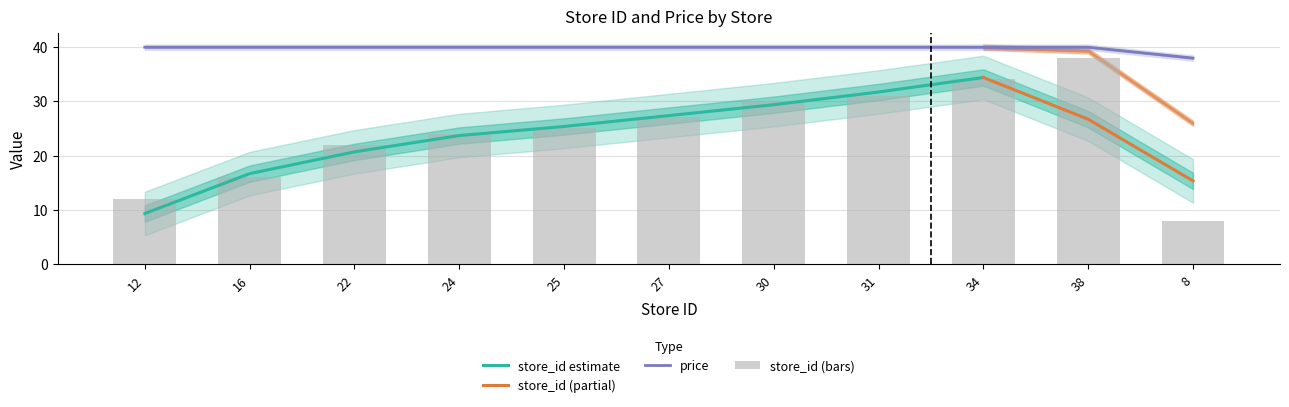

What is the difference between the maximum and minimum values in the store_id series?

30.0